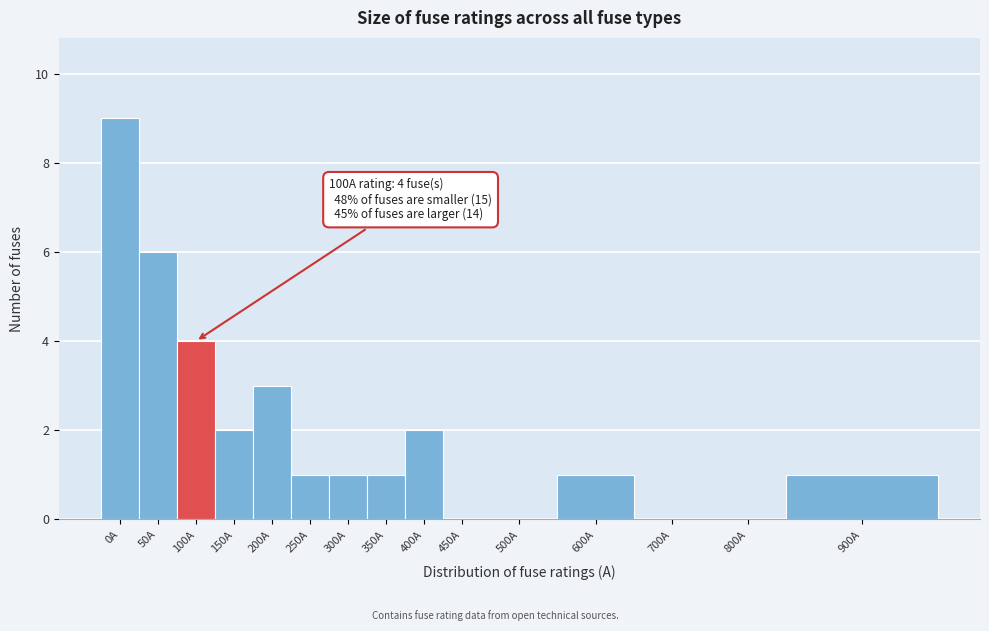

Reading left to right, list all the values displayed in this chart.

0A=9	50A=6	100A=4	150A=2	200A=3	250A=1	300A=1	350A=1	400A=2	450A=0	500A=0	600A=1	700A=0	800A=0	900A=1